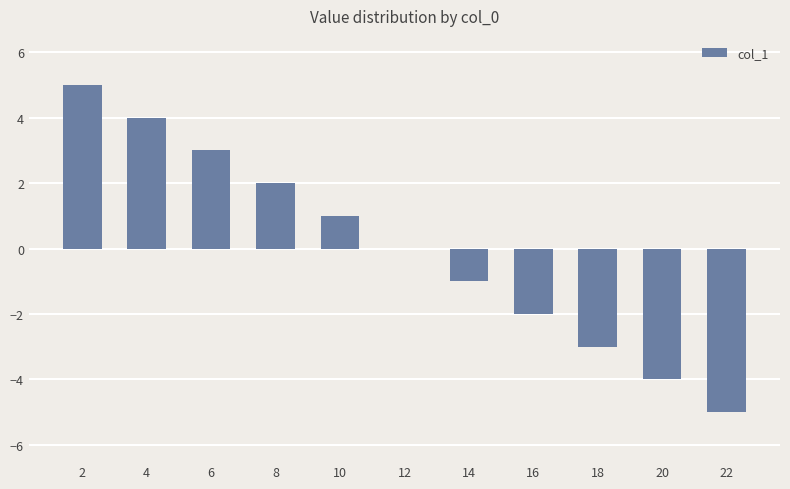

At which label does the data first exceed 0?

2